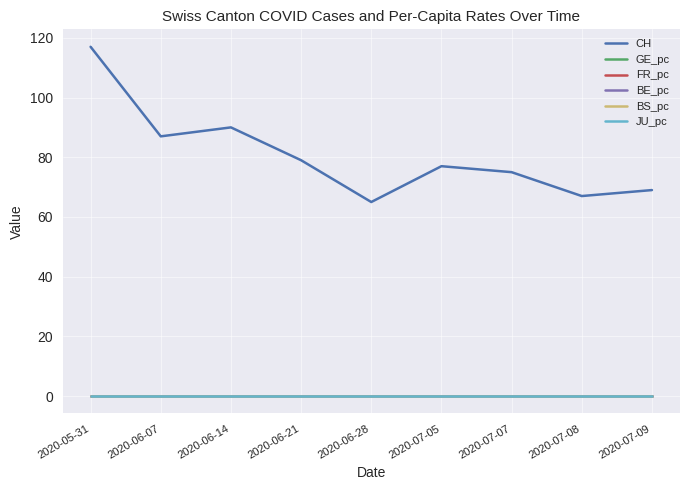

Which series has the widest spread of values?

CH